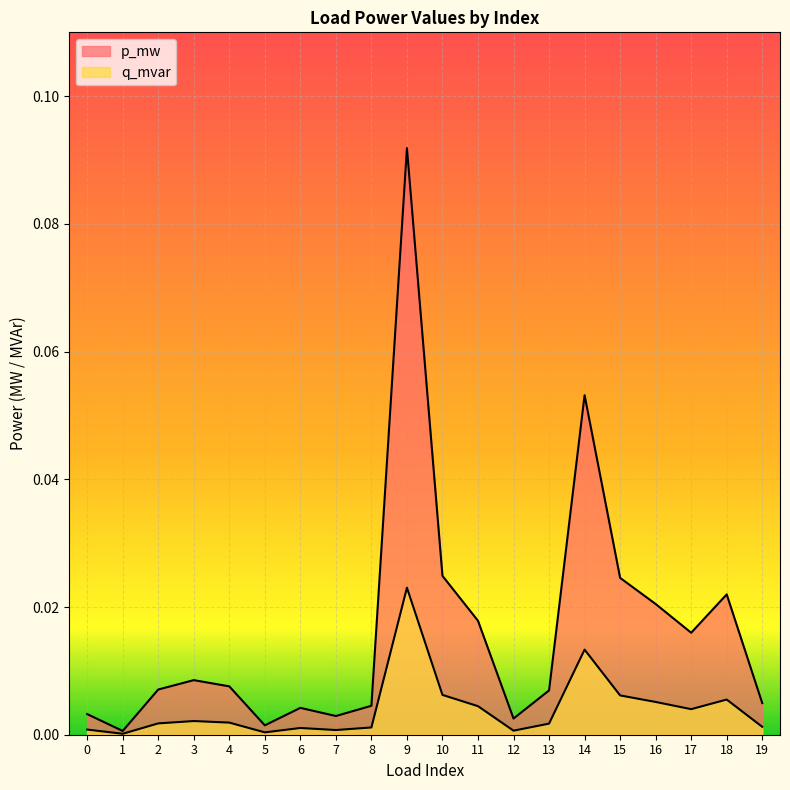

What is the difference between the maximum and minimum values in the p_mw series?

0.1